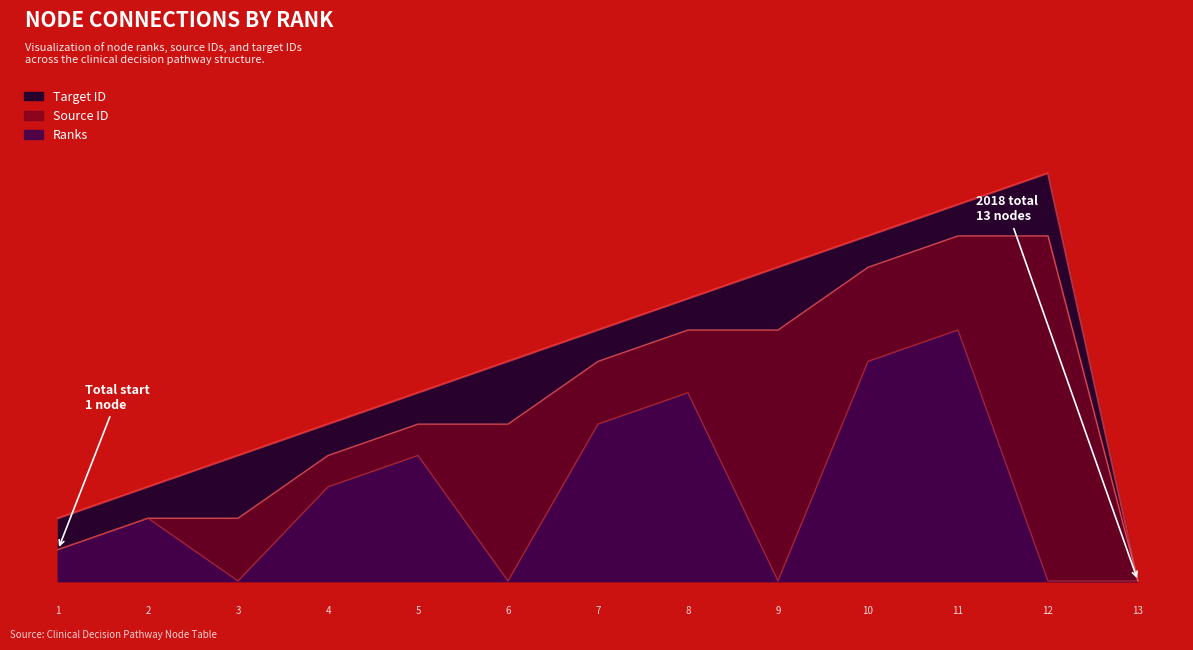

At which category does Ranks reach its first local peak?

2